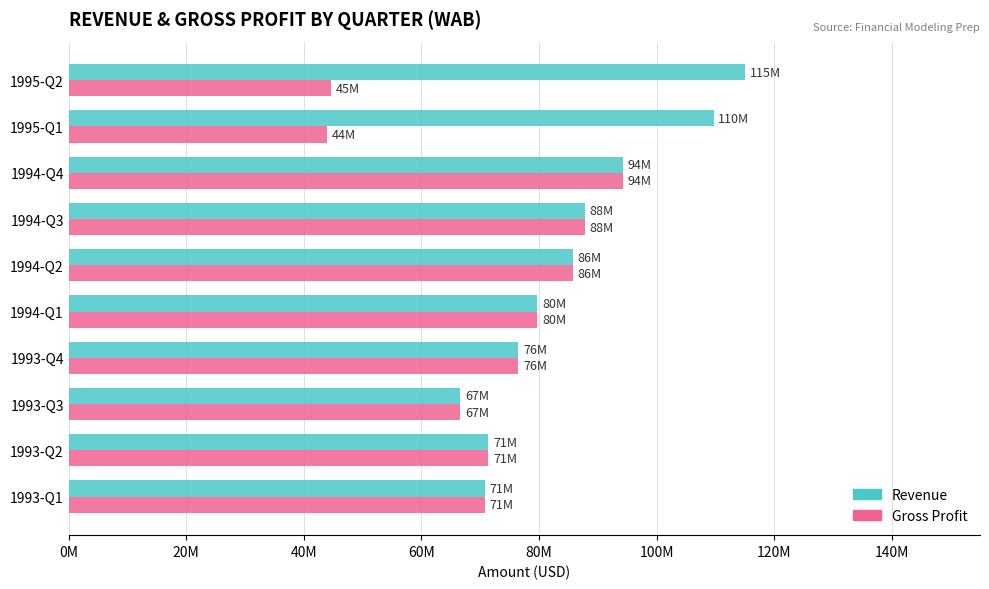

What position from the left is 1993-Q1?

1